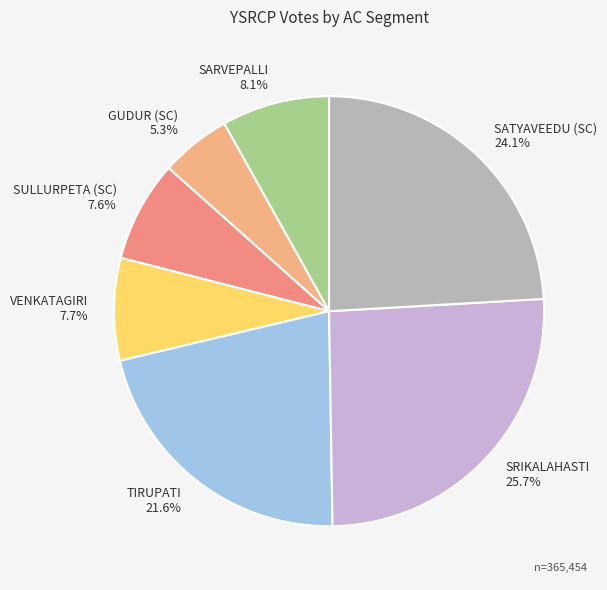

To the nearest percent, what percentage of the pie is SRIKALAHASTI?

26%